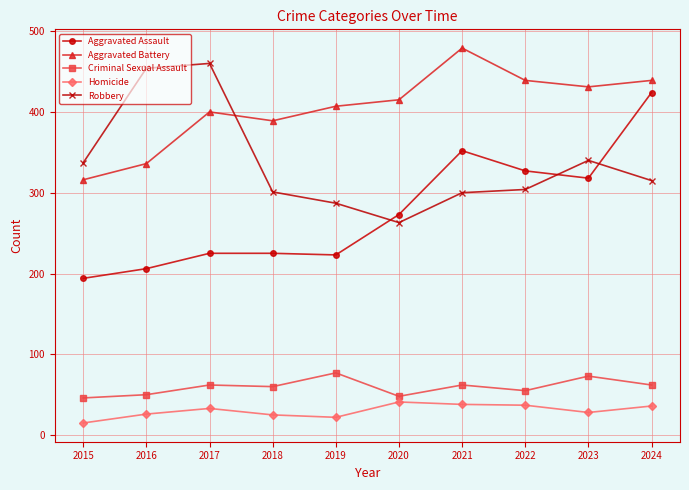

True or false: Criminal Sexual Assault has more than 0 points higher than both neighbors.

True